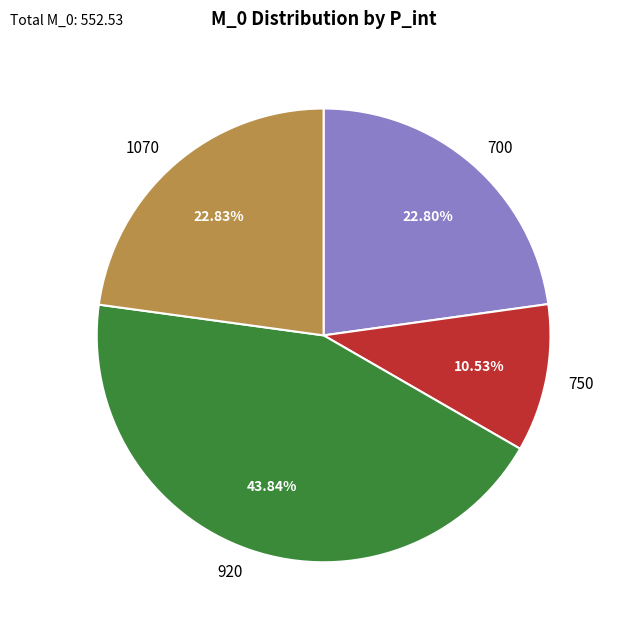

To the nearest percent, what is the difference between the largest and smallest slice percentages?

33%